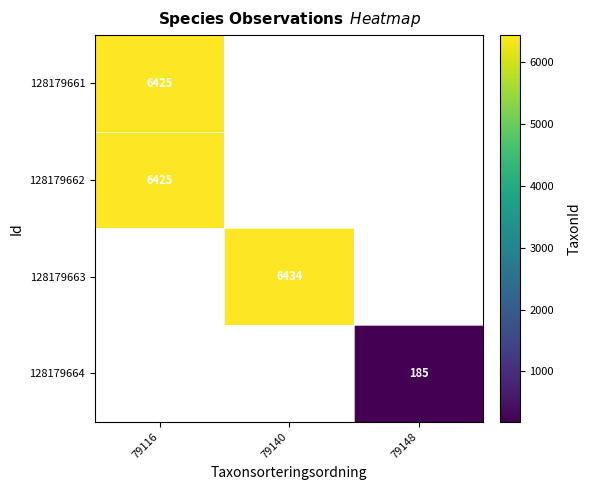

Is it true that 128179662 equals 9074.6 at 79116?

False